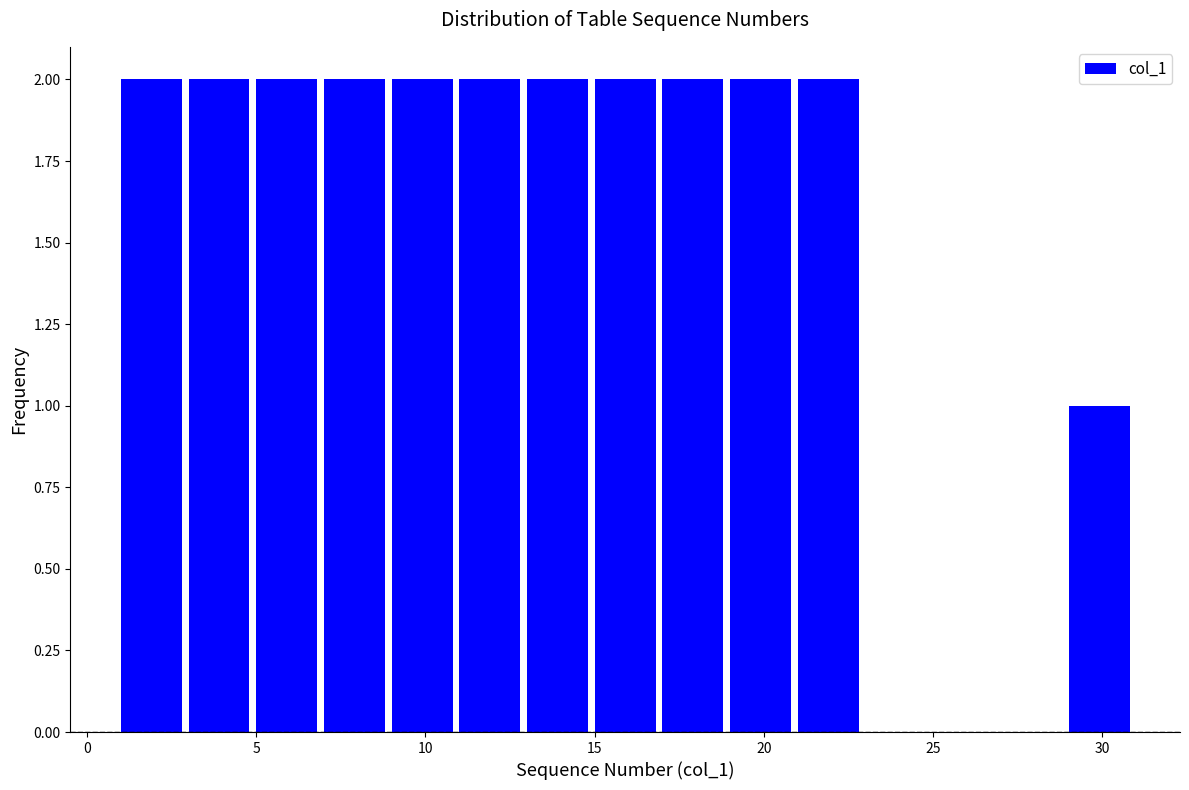

Reading left to right, list every bar in this chart as the range it spans on the x-axis followed by its height. The values are not printed on the chart, so give them approximately, as read against the axis.

1 to 3: 2
3 to 5: 2
5 to 7: 2
7 to 9: 2
9 to 11: 2
11 to 13: 2
13 to 15: 2
15 to 17: 2
17 to 19: 2
19 to 21: 2
21 to 23: 2
23 to 25: 0
25 to 27: 0
27 to 29: 0
29 to 31: 1